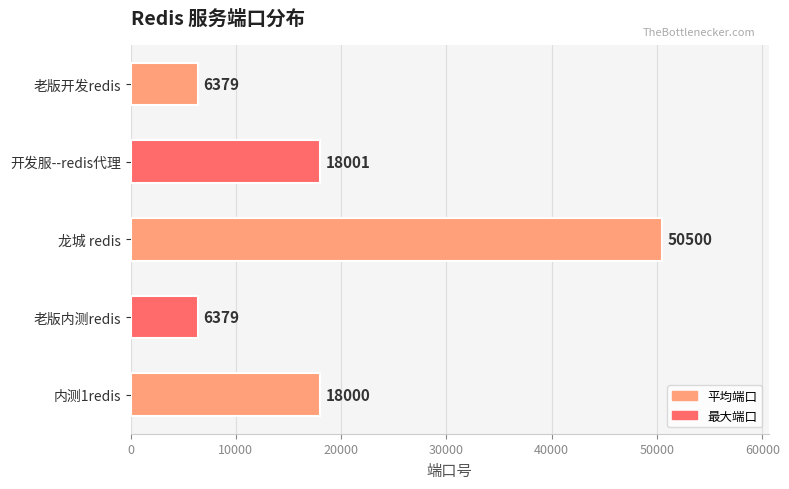

True or false: the data shows 10865 at 老版开发redis.

False